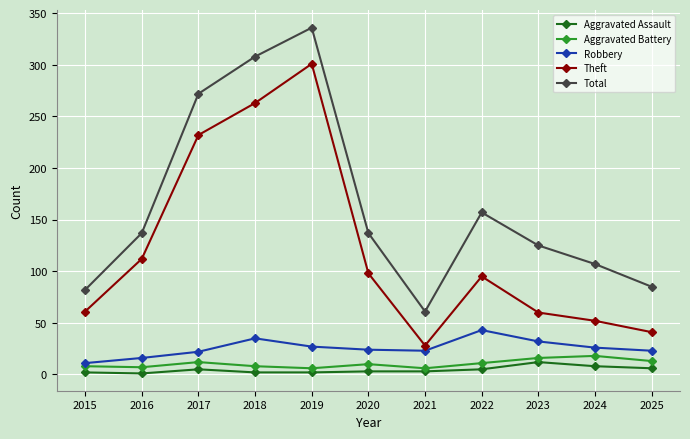

Which series has the largest total across all categories?

Total